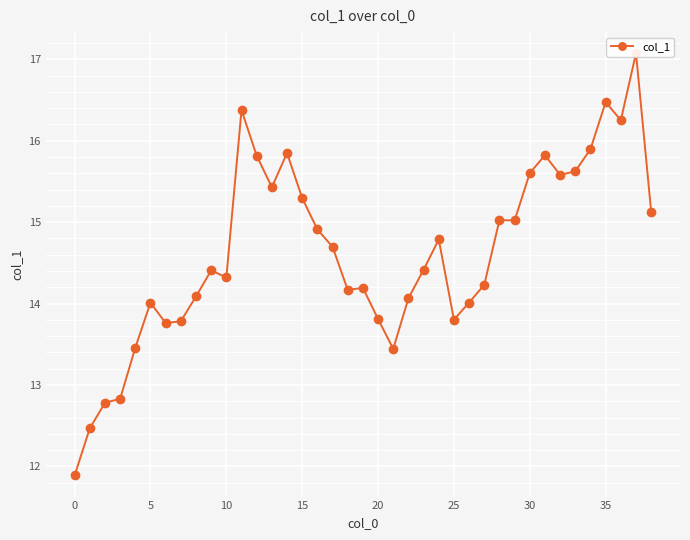

How many distinct data groups are displayed?

1